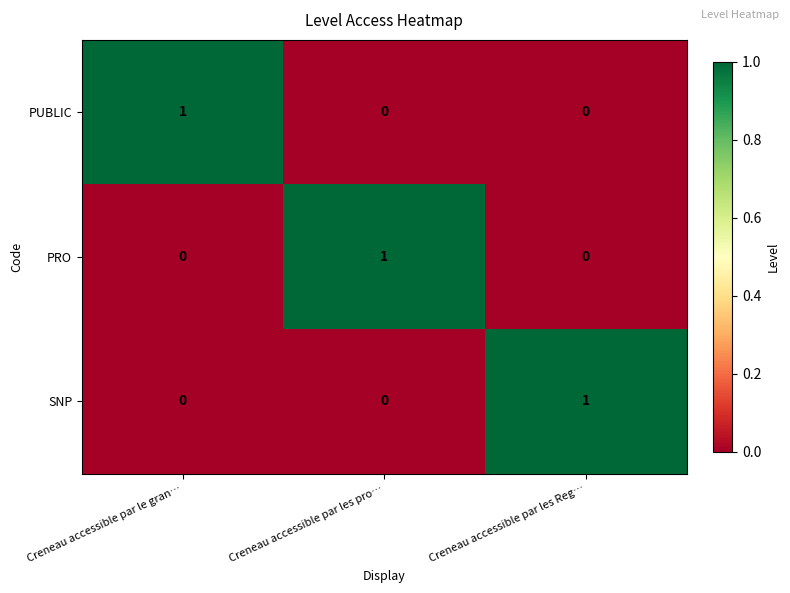

The value of PUBLIC at Creneau accessible par les pro… is 0. True or false?

True